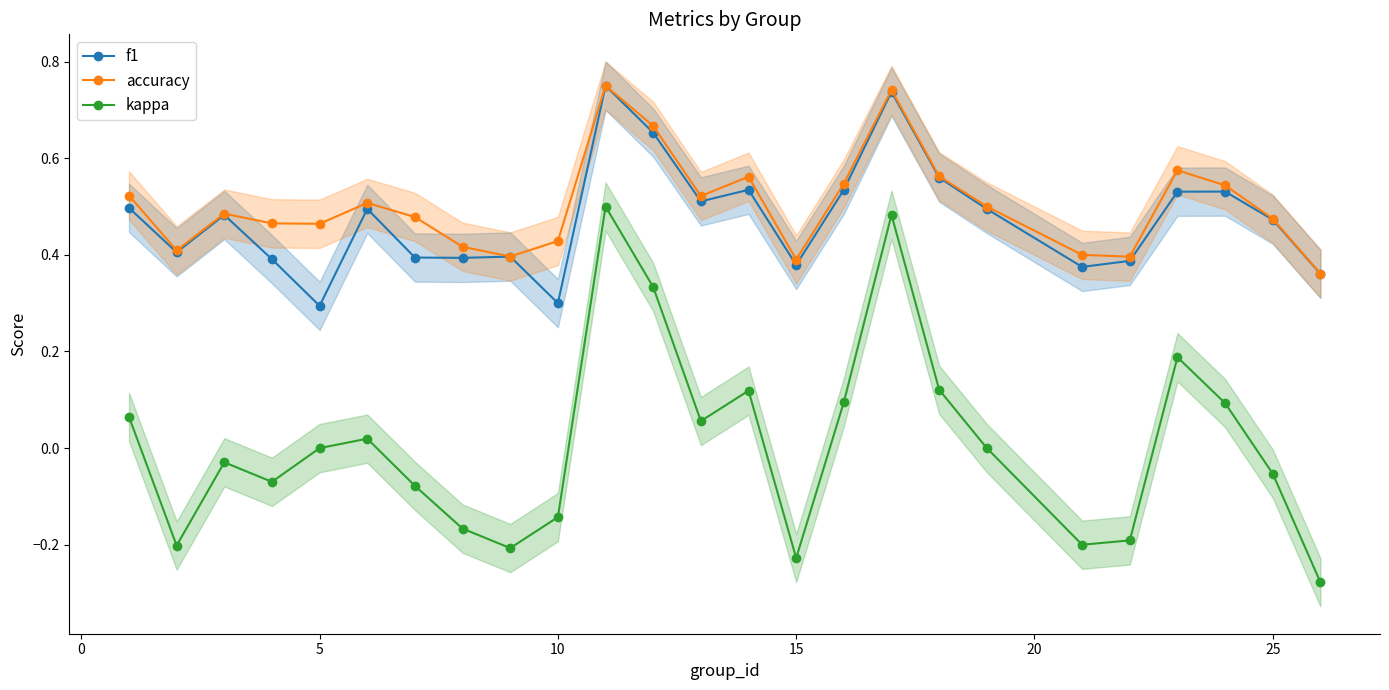

True or false: kappa and f1 intersect in this chart.

False